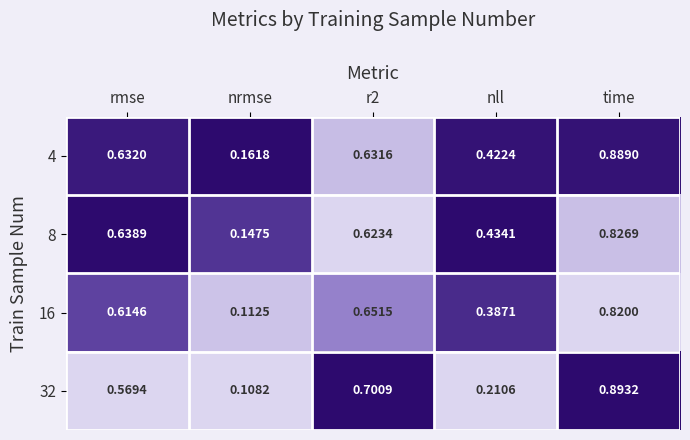

Which label corresponds to the largest value in the chart?

time